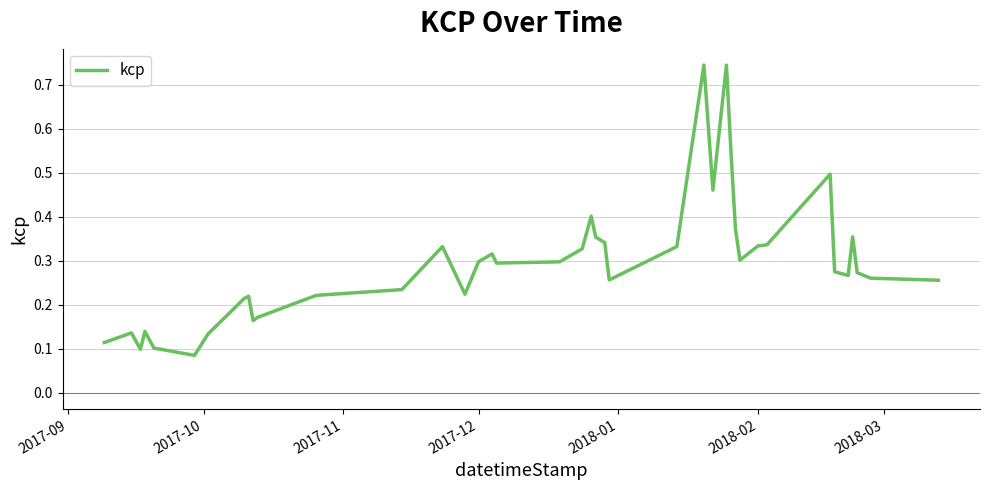

What is the value of the 25th point from the left?

0.3